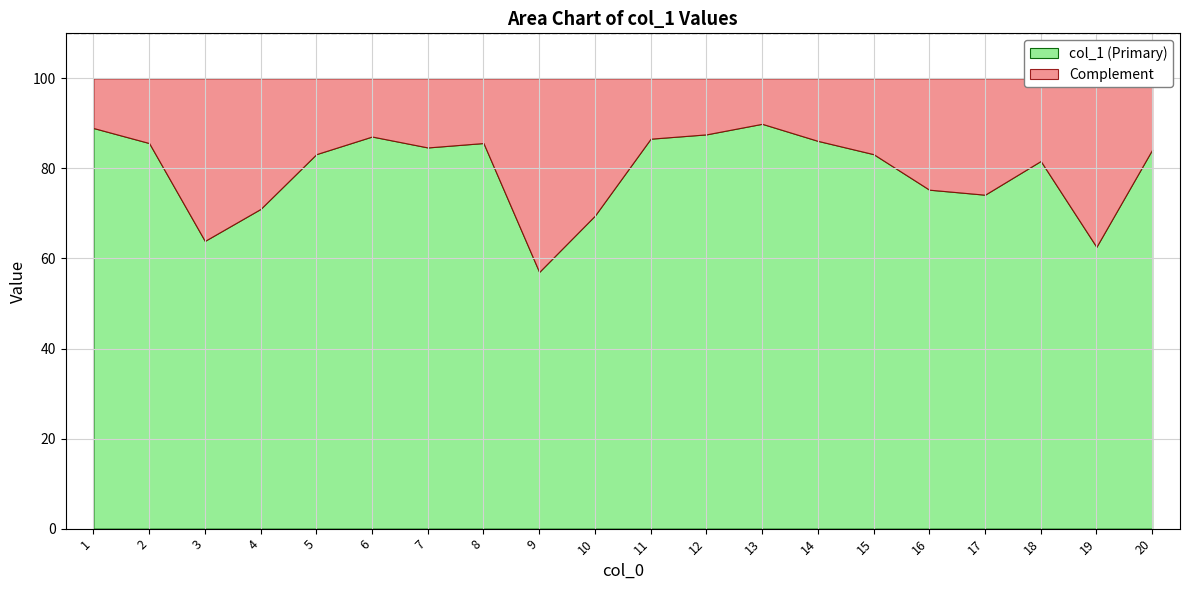

What is the minimum value shown in the chart?

57.0